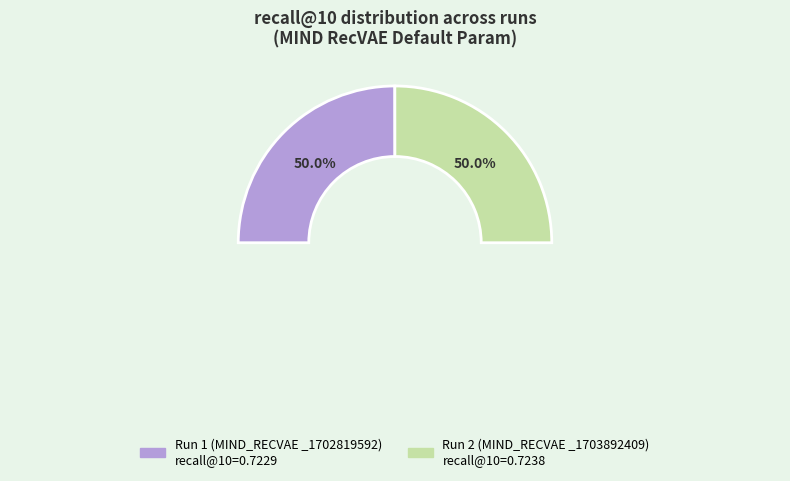

Does 2f6d88b1-4c0d-483b-9c42-bcbe48596e71 account for over 50% of the chart?

Yes